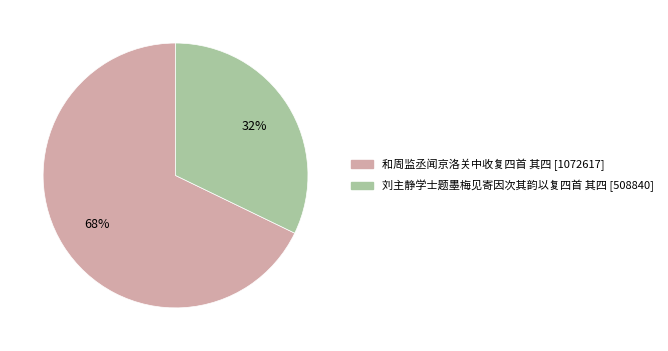

To the nearest percent, what is the average slice percentage?

50%